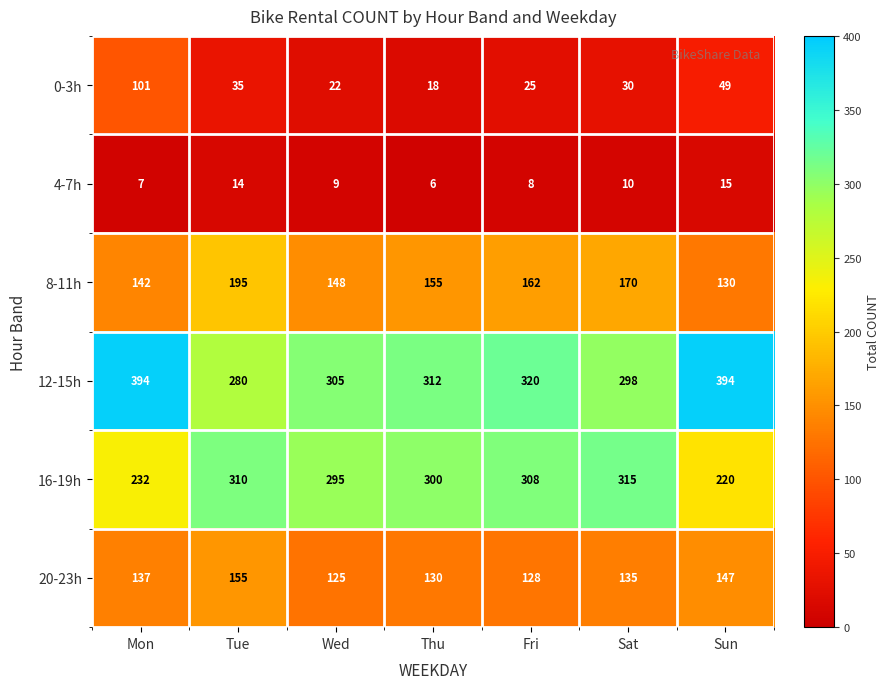

Where is 8-11h nearest to the value 162?

Fri